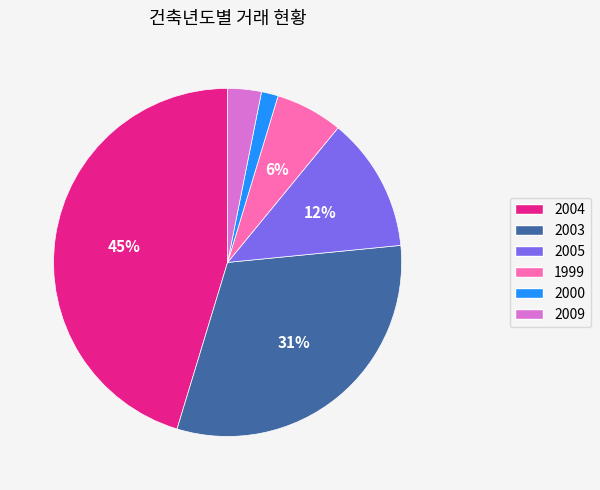

To the nearest percent, what is the combined percentage of 2000 and 2003?

33%